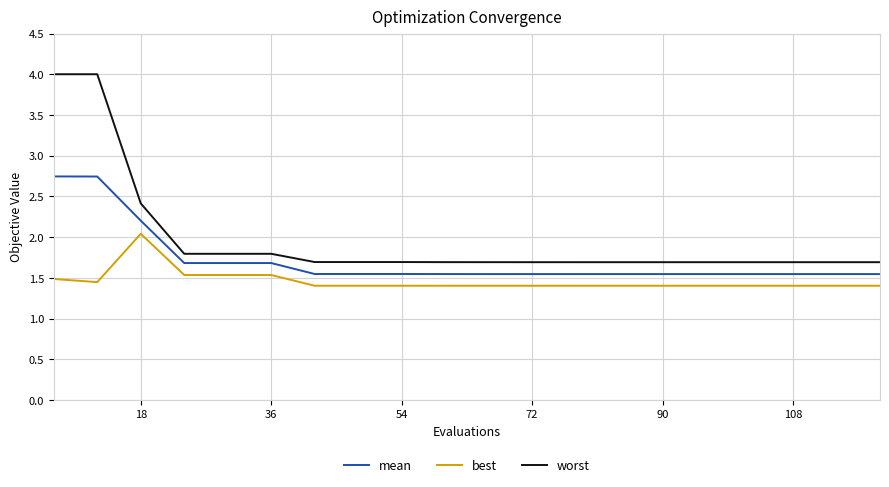

True or false: best and worst cross at least once.

False